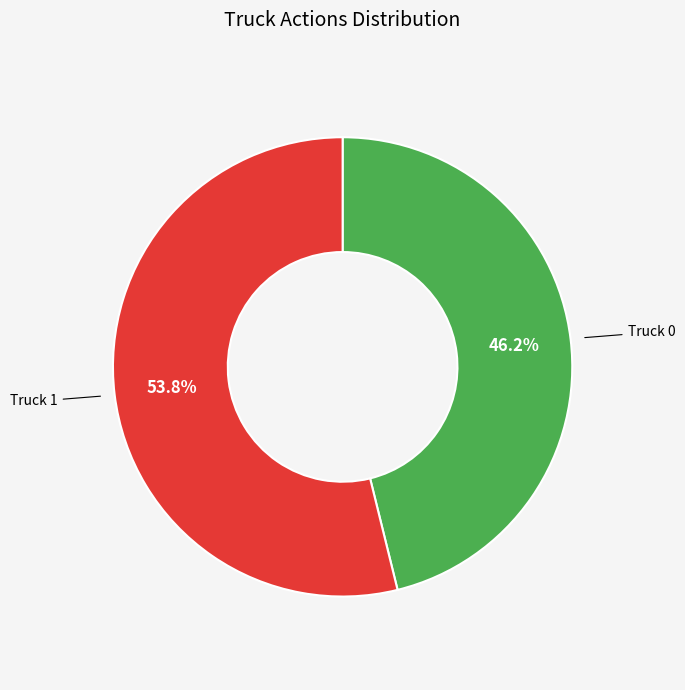

Is there any slice that represents more than half of the pie?

Yes